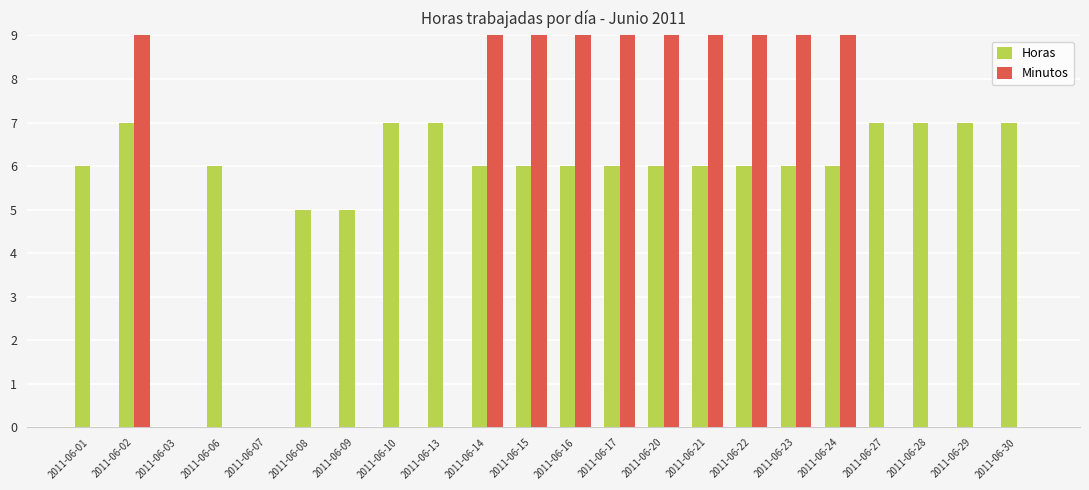

What is the sum of the Minutos values at 2011-06-01 and 2011-06-17?

30